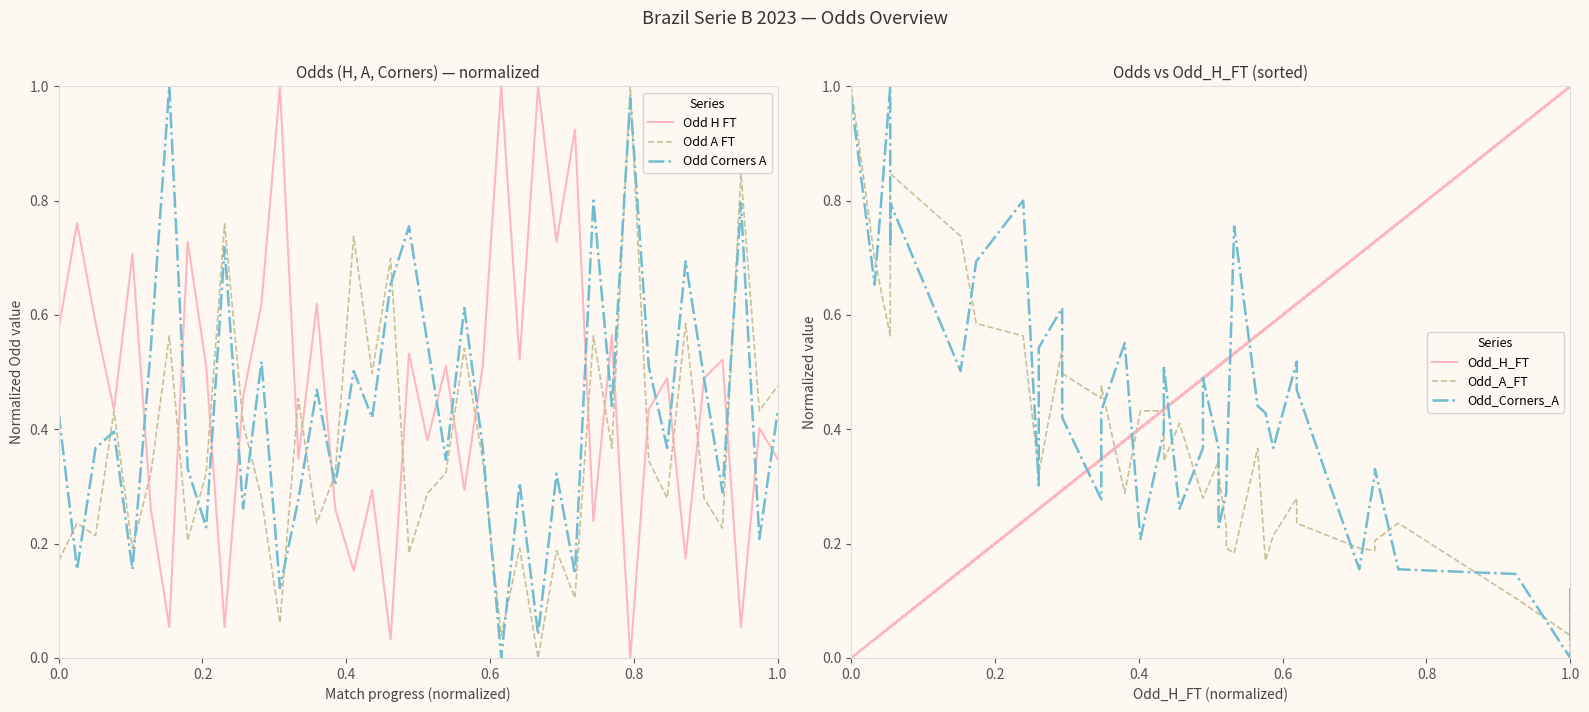

What is the value of the Odd A FT point at the 4th from the left?

0.4